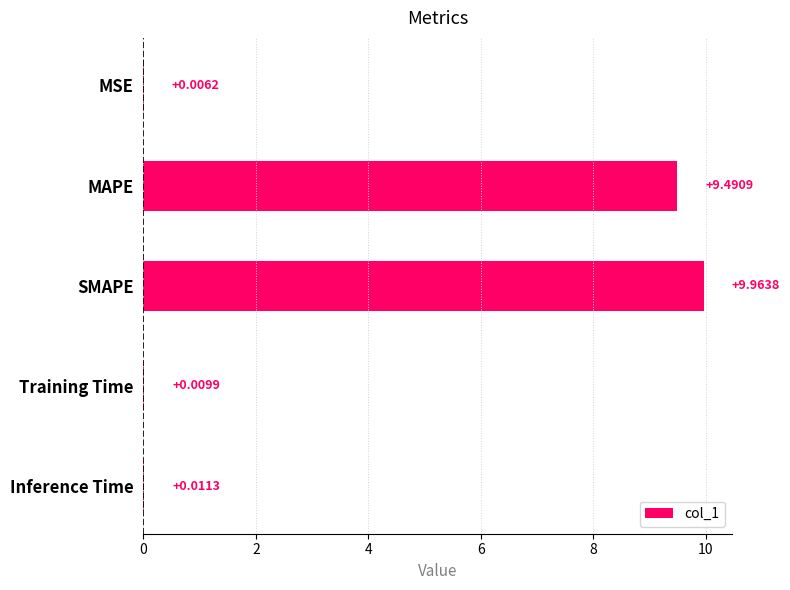

Where is the data nearest to the value 4?

Inference Time